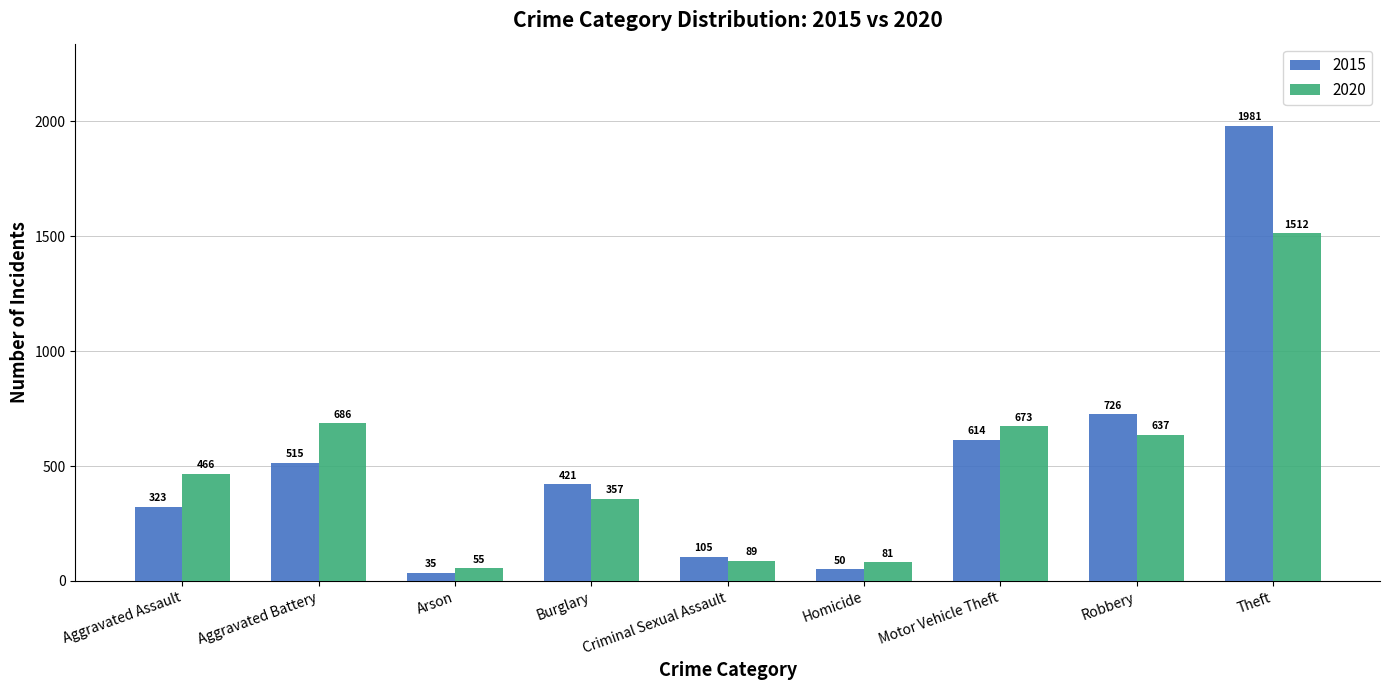

What is the spread (max minus min) of values at Theft?

469